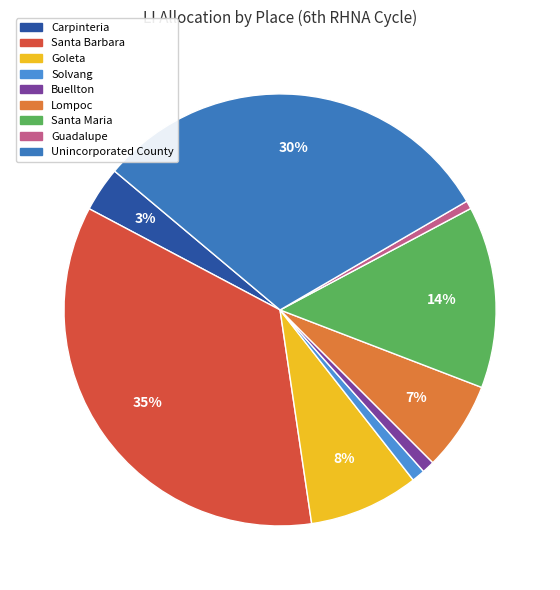

How many slices are in this pie chart?

9